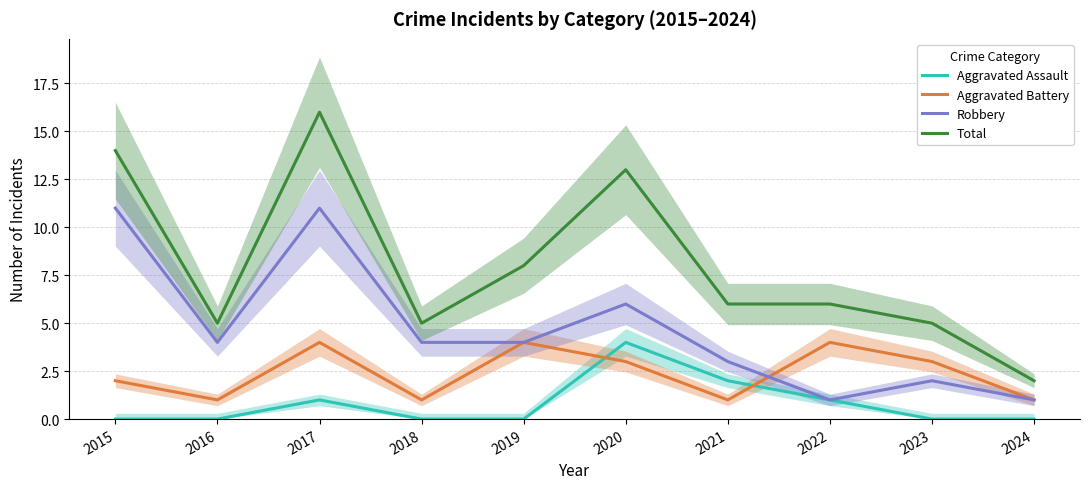

What is the difference between the maximum and minimum values in the Total series?

14